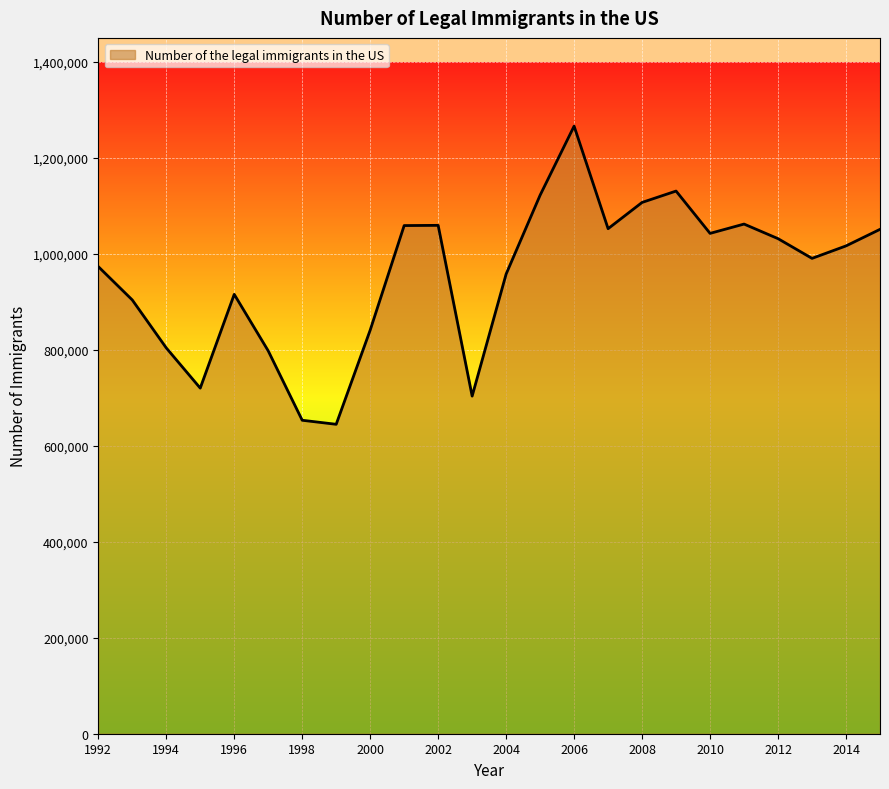

What is the difference between the maximum and minimum values?

621342